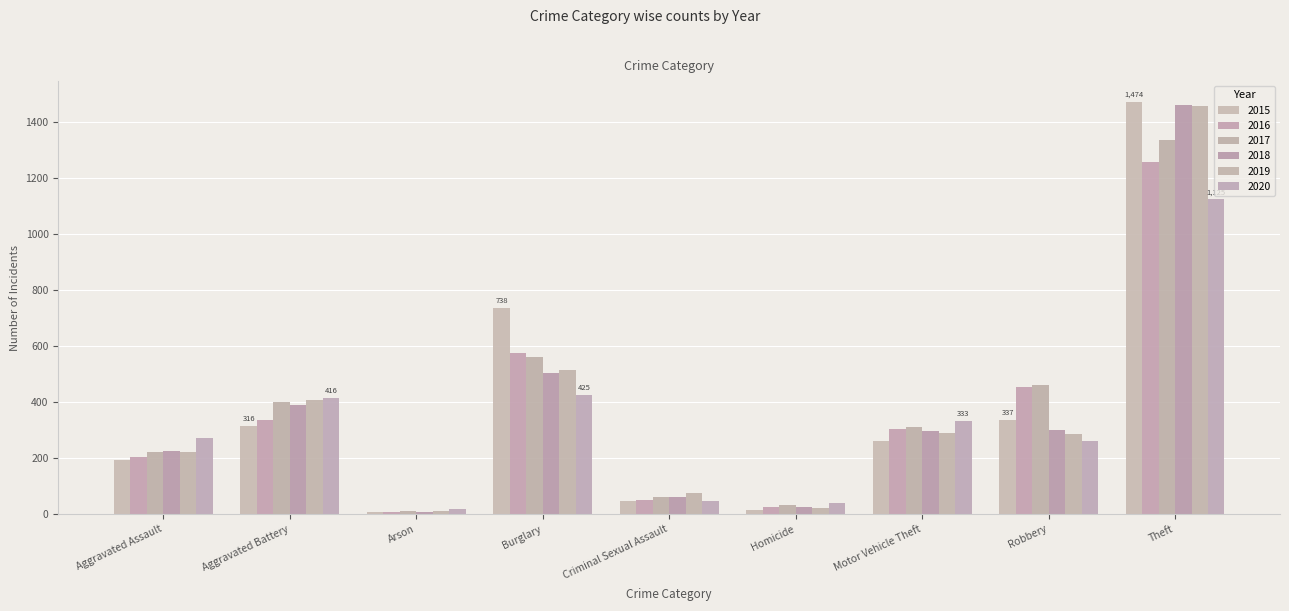

What is the label of the 3rd bar from the right?

Motor Vehicle Theft